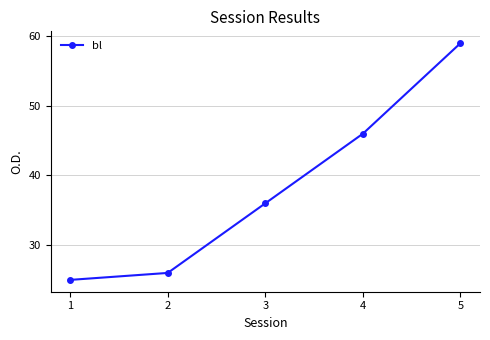

List the labels in order of value, largest first.

5, 4, 3, 2, 1